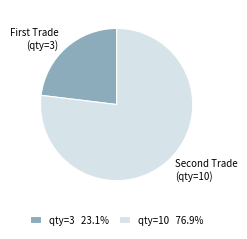

Does any single category account for the majority?

Yes